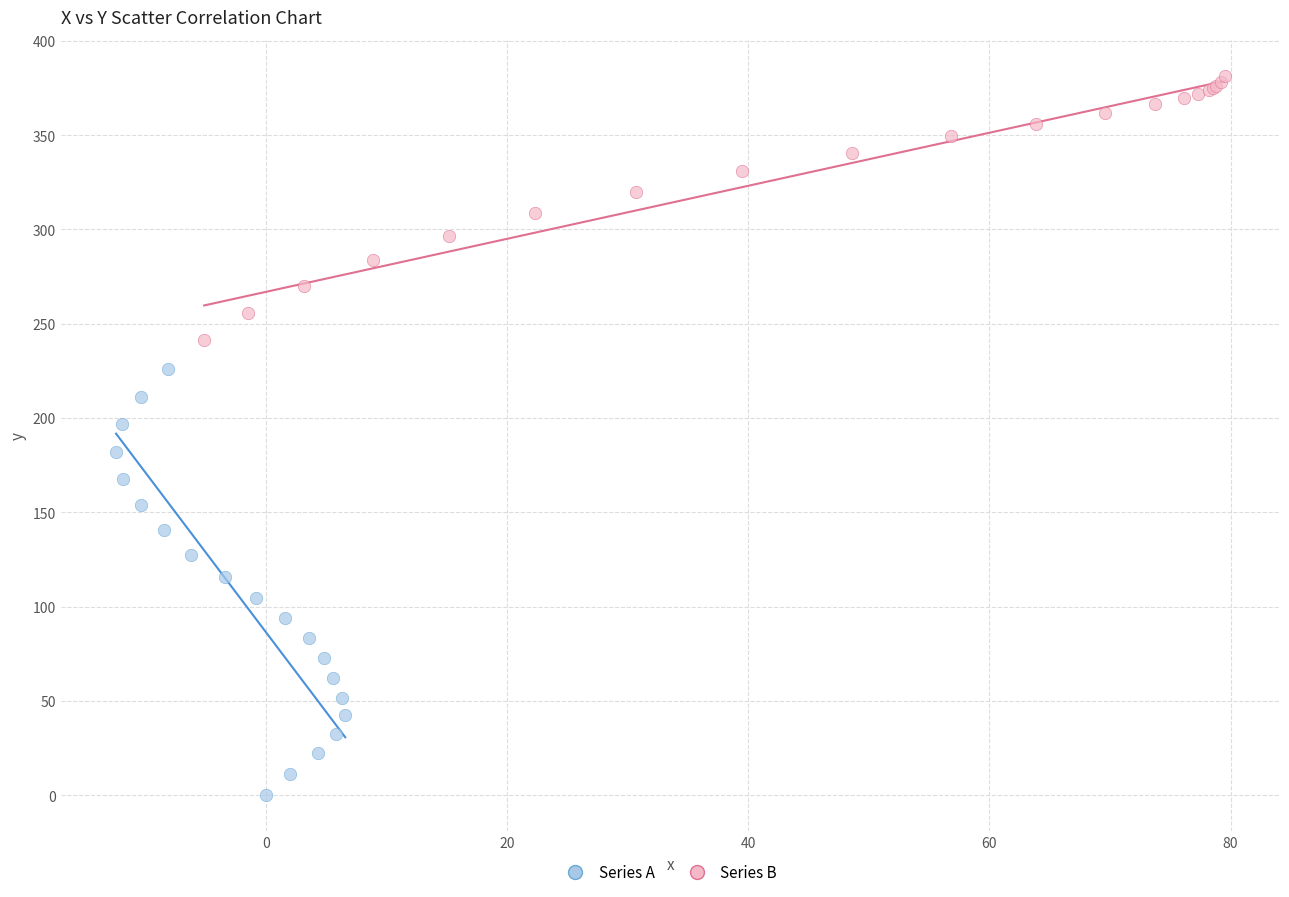

Which series reaches the maximum Y coordinate?

Series B